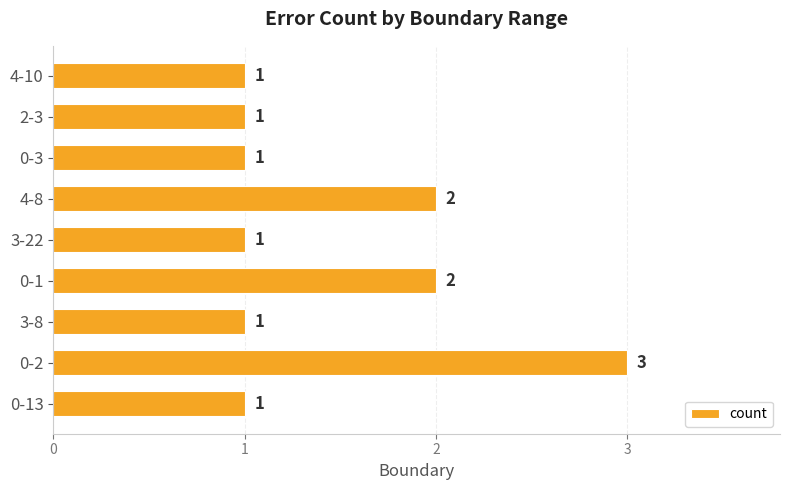

How many values are between 1 and 2?

8